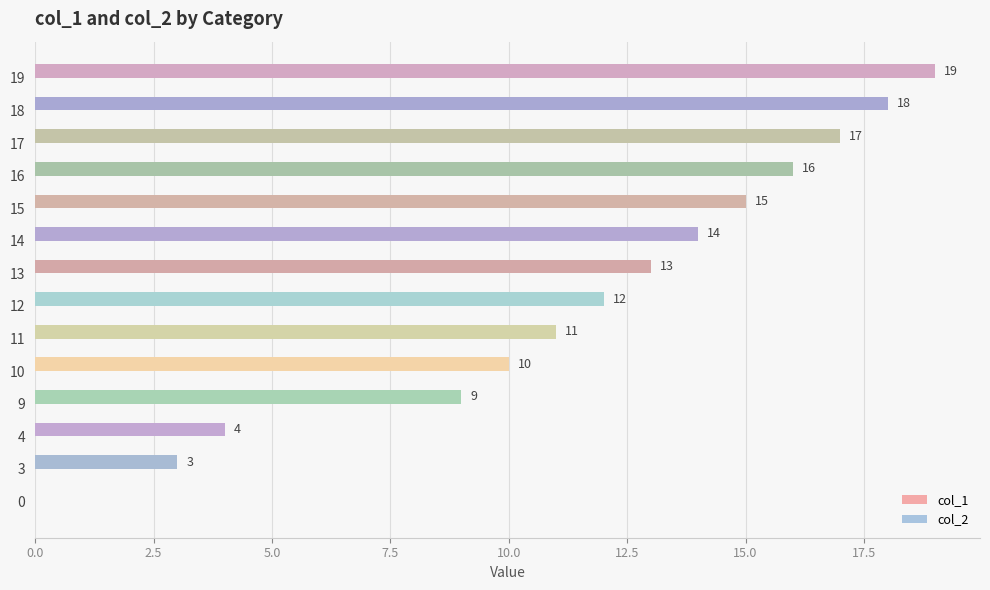

Are the bars horizontal?

Yes